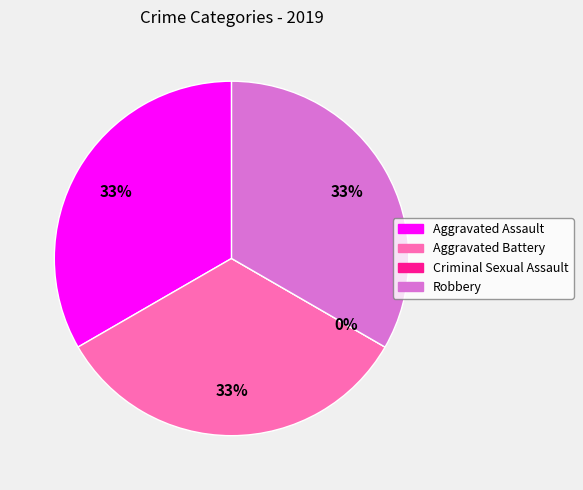

Rank the categories by value from lowest to highest.

Criminal Sexual Assault, Aggravated Assault, Aggravated Battery, Robbery